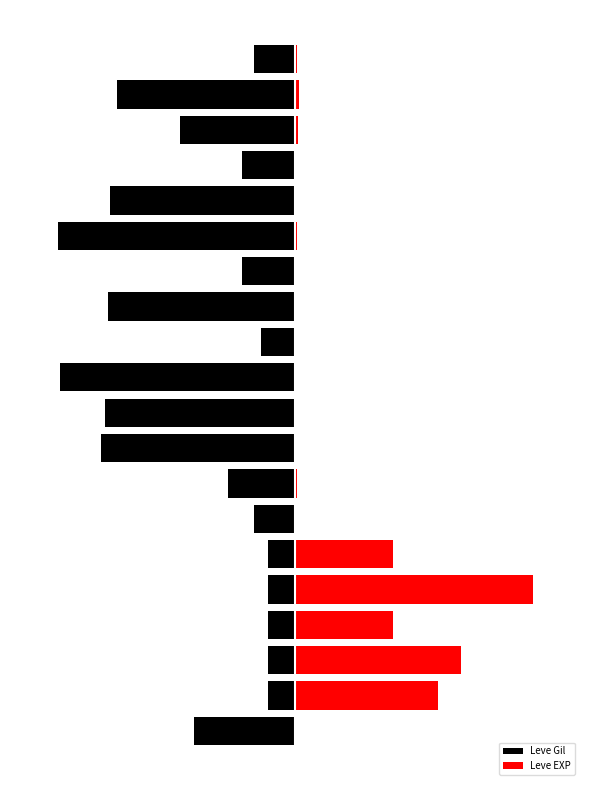

What is the difference between the highest and lowest values at 8?

81.9